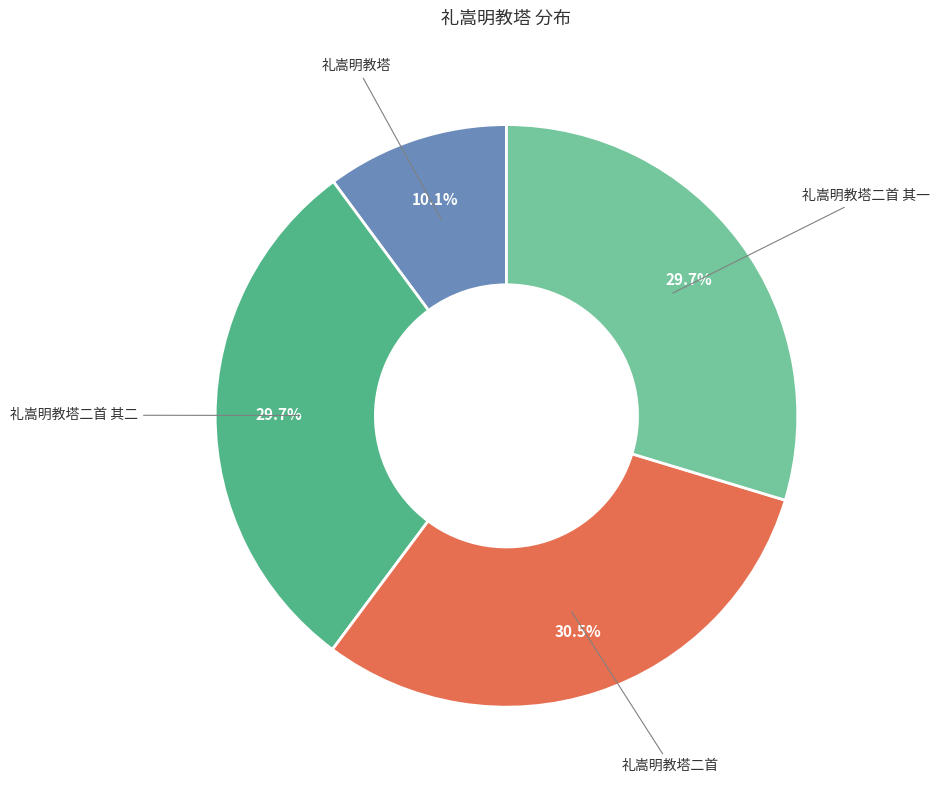

To the nearest percent, what is the difference between the largest and smallest slice percentages?

20%